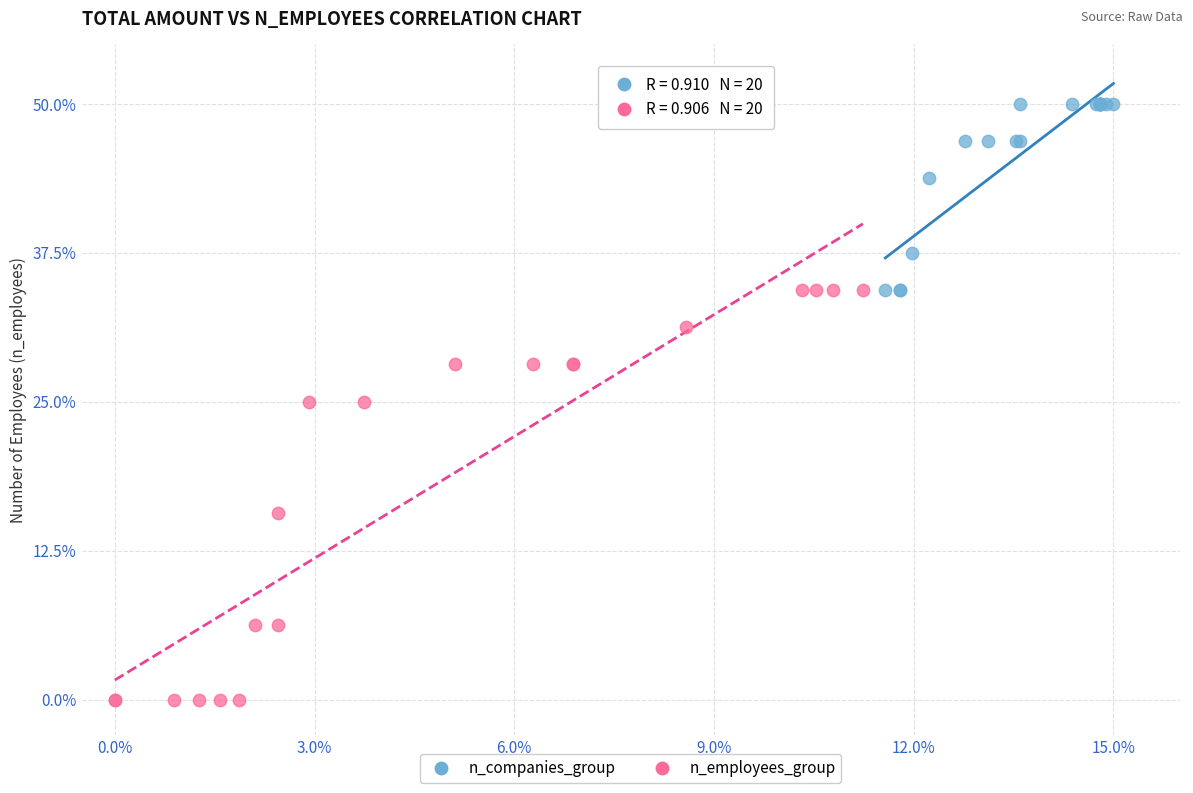

What are all the series names shown in the legend?

n_companies_group, n_employees_group